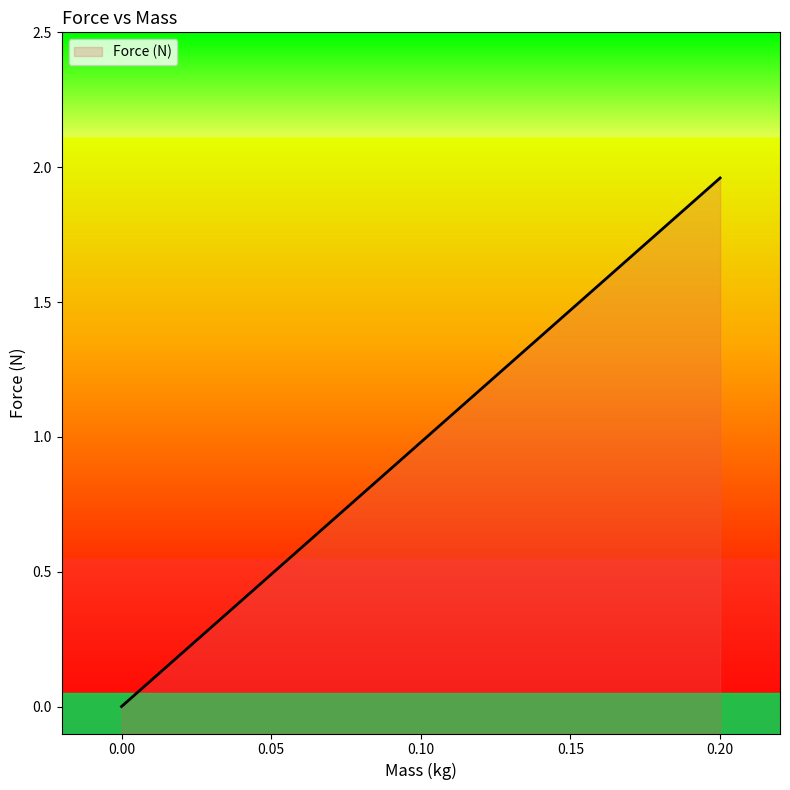

True or false: the data shows 0.5 at 0.05.

True